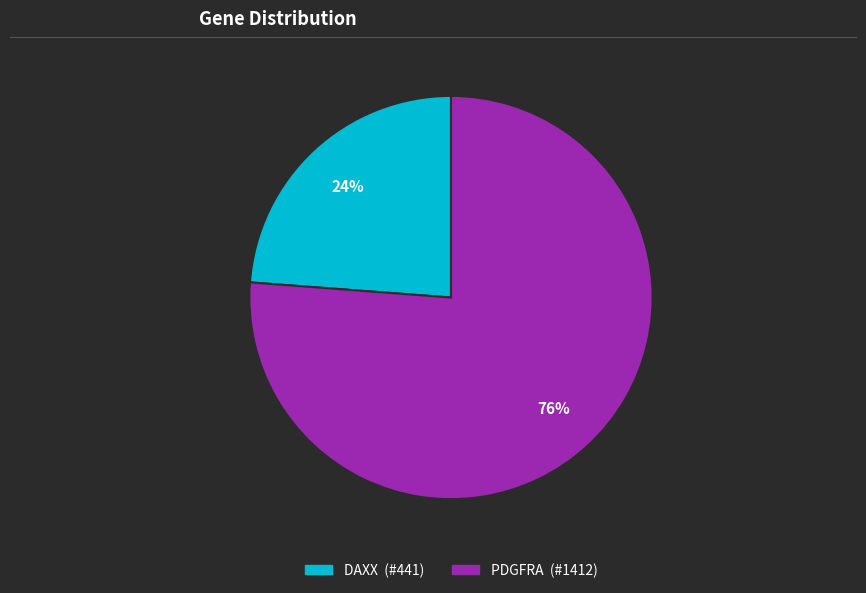

Rank the categories by value from lowest to highest.

DAXX, PDGFRA